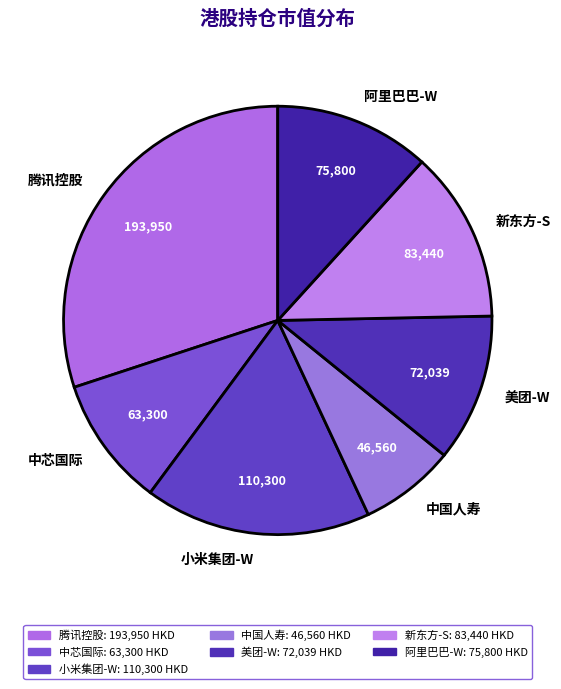

Which category has the smallest portion of the pie?

中国人寿